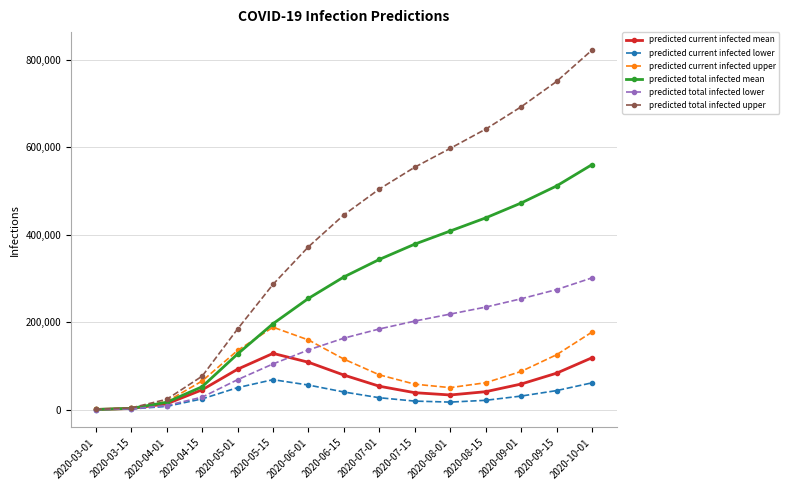

The value of predicted total infected upper at 2020-07-01 is 687276. True or false?

False